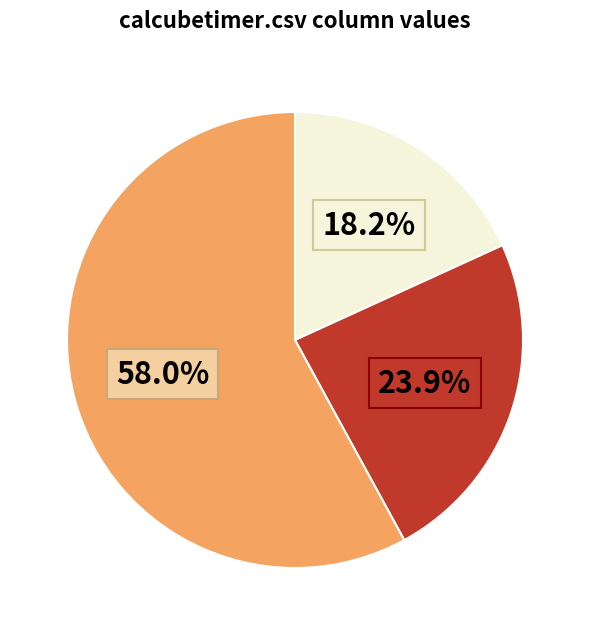

Does any single category account for the majority?

Yes